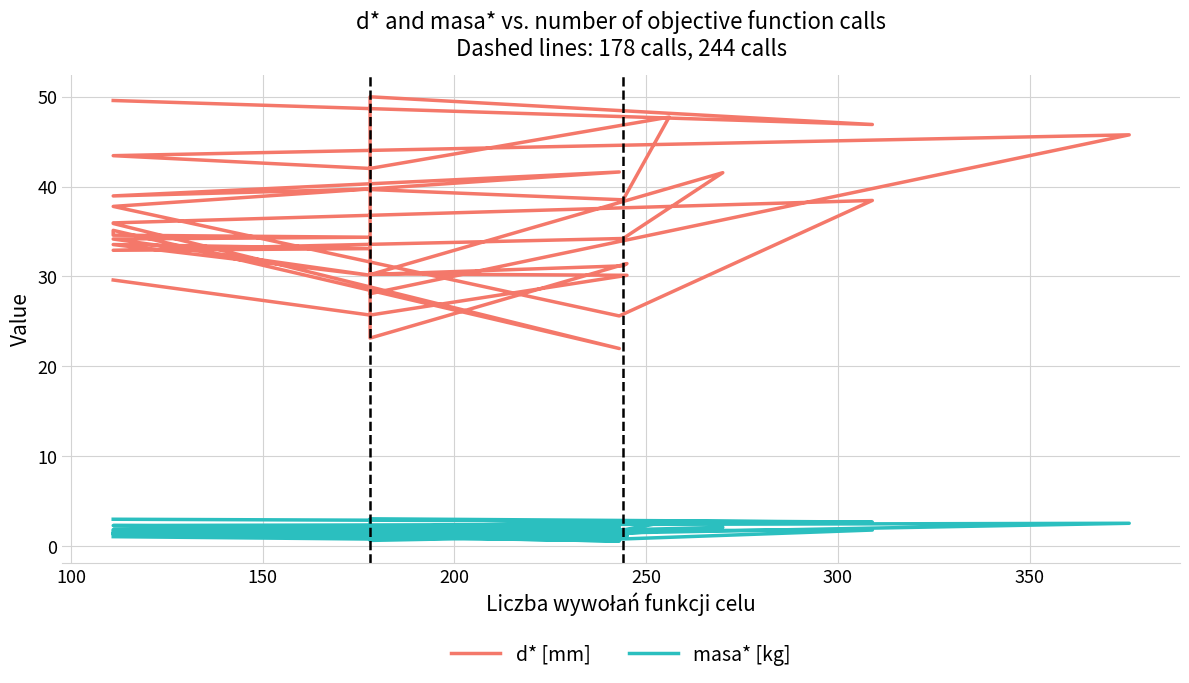

In d* [mm], how many points are higher than both neighbors (excluding endpoints)?

11